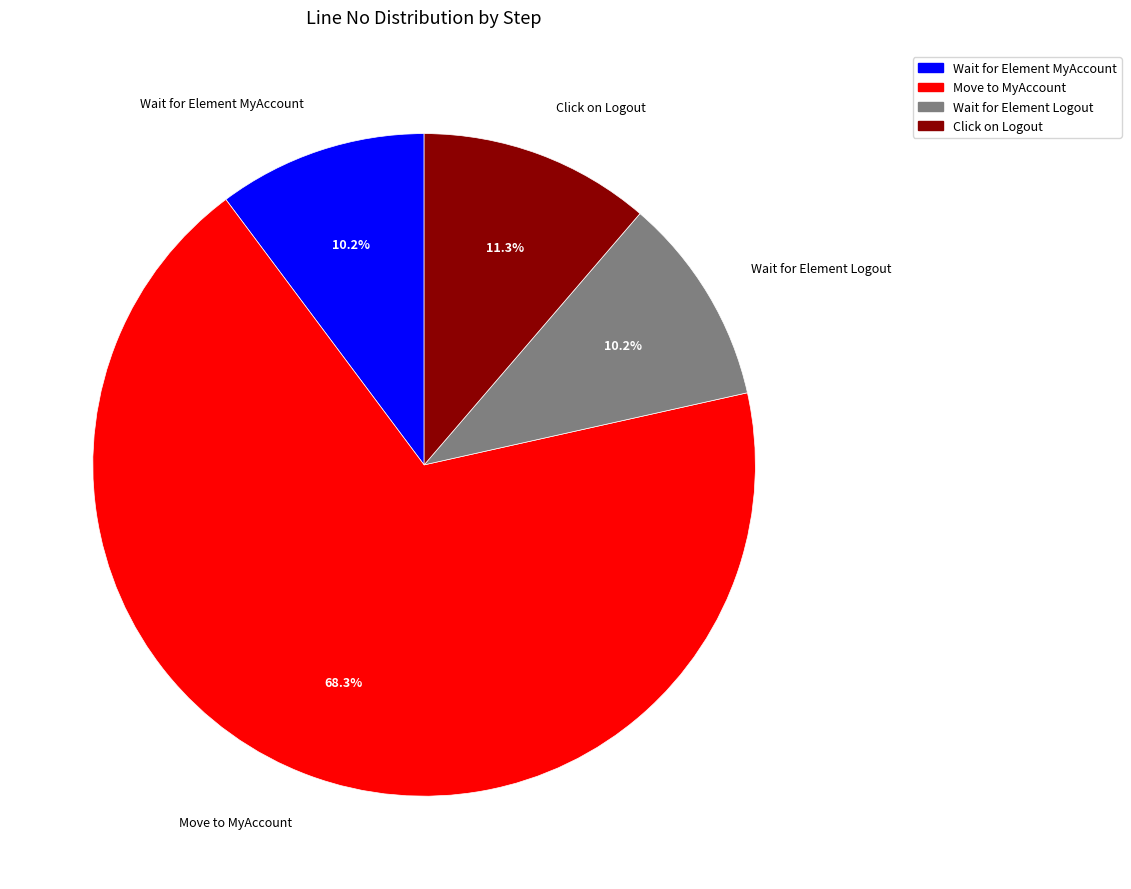

Approximately how many times larger is the value at Move to MyAccount compared to Wait for Element MyAccount?

6.7